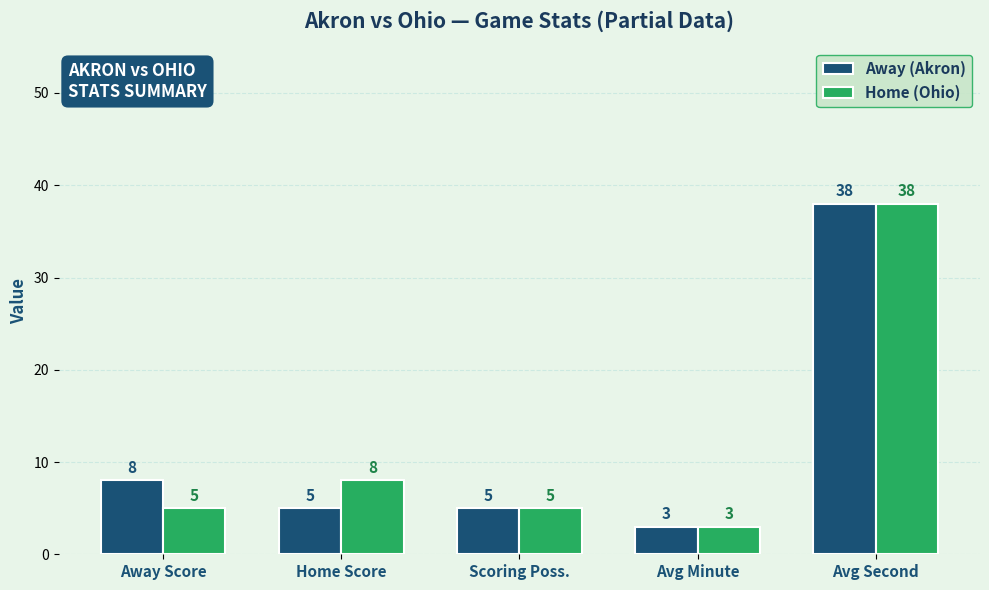

What is the highest value of the Away (Akron) series?

38